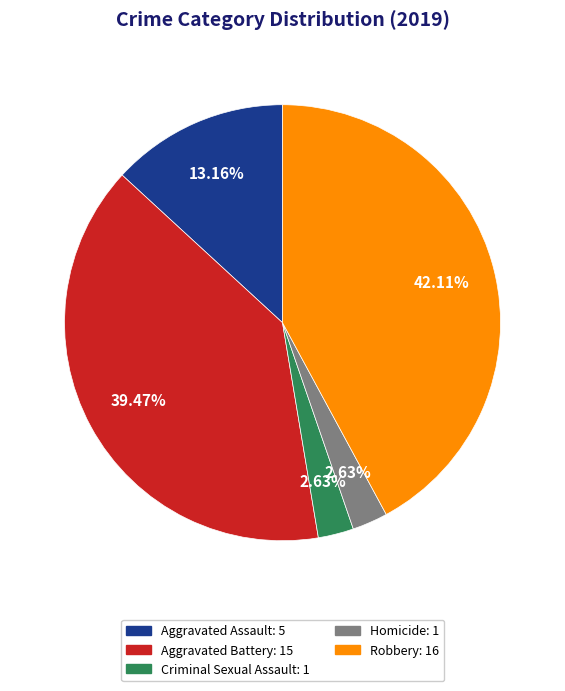

How many slices are in this pie chart?

5